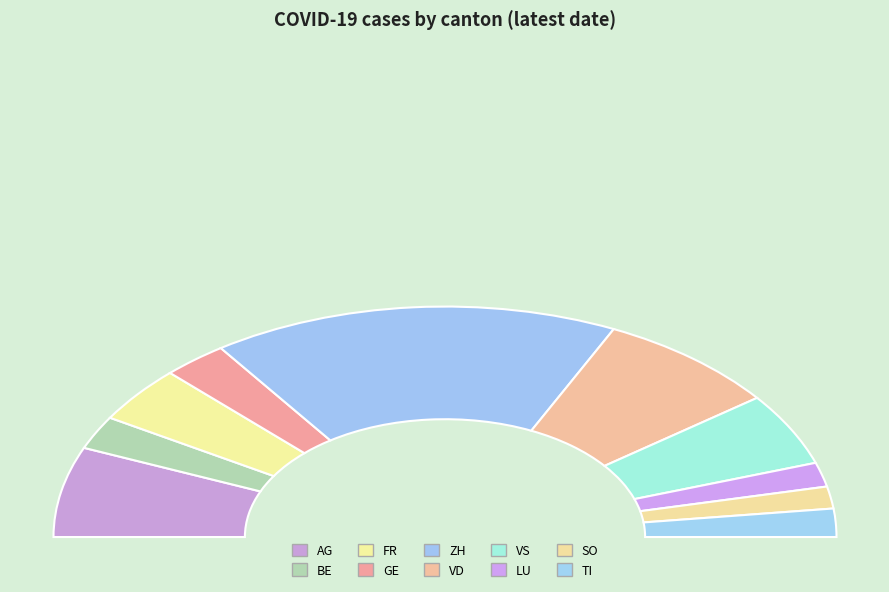

To the nearest percent, what portion does SO represent?

3%